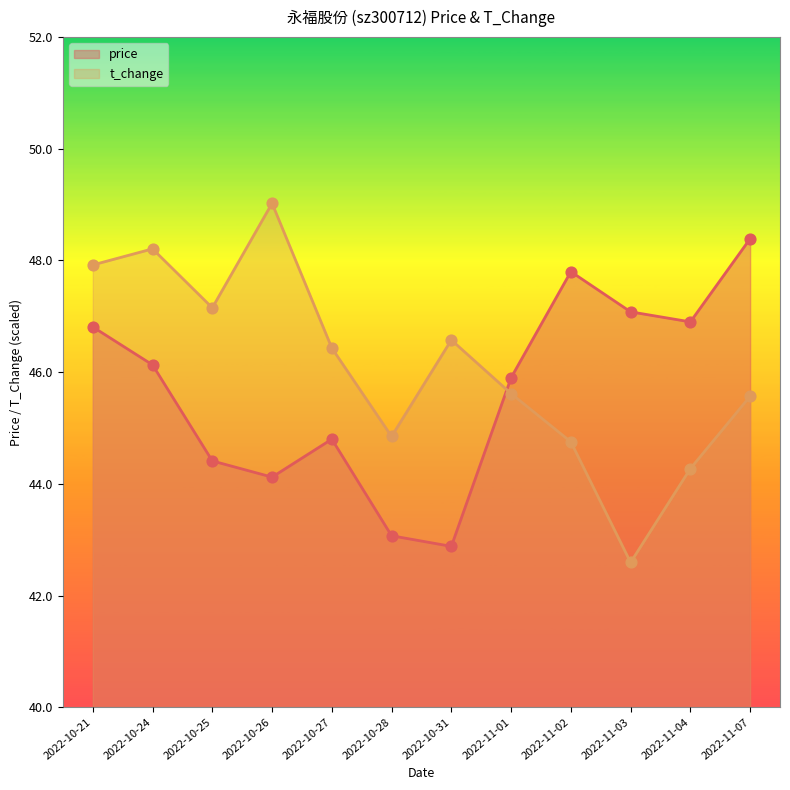

Is the value of t_change at 2022-10-31 greater than the value of price at 2022-11-02?

No